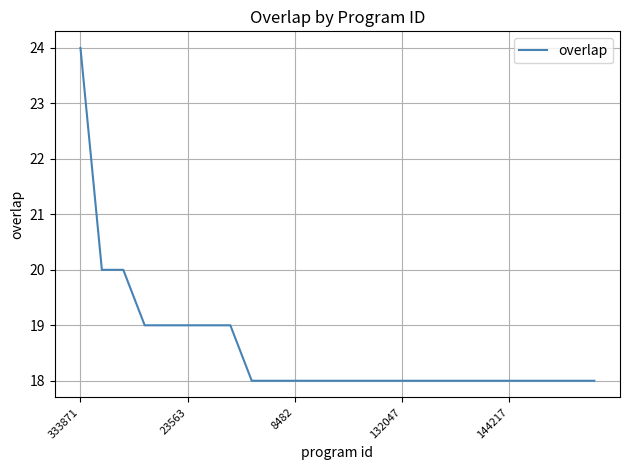

What is the difference between the maximum and minimum values?

6